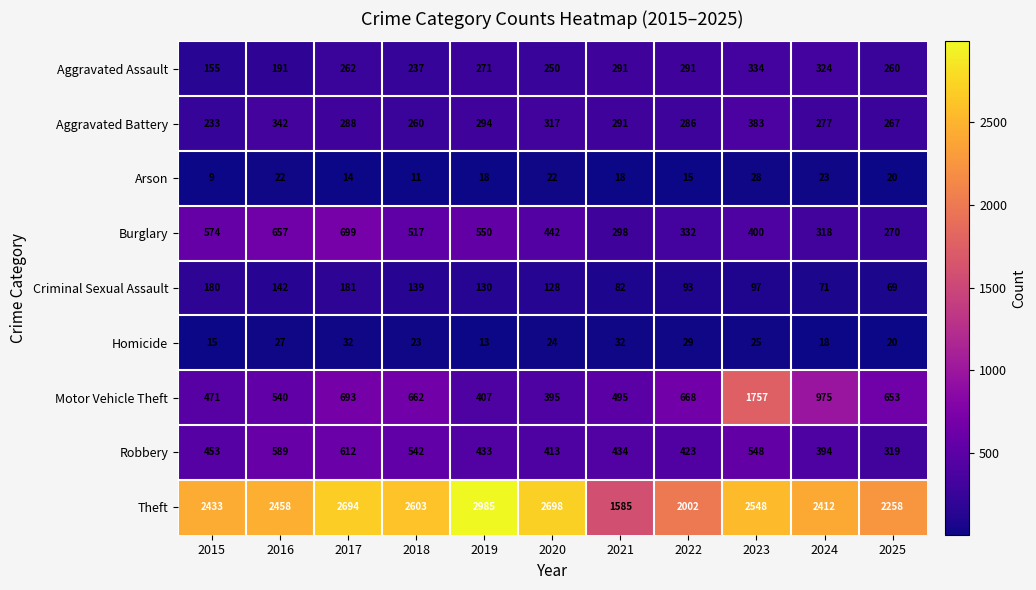

How many values in the Aggravated Assault series are below 262?

5